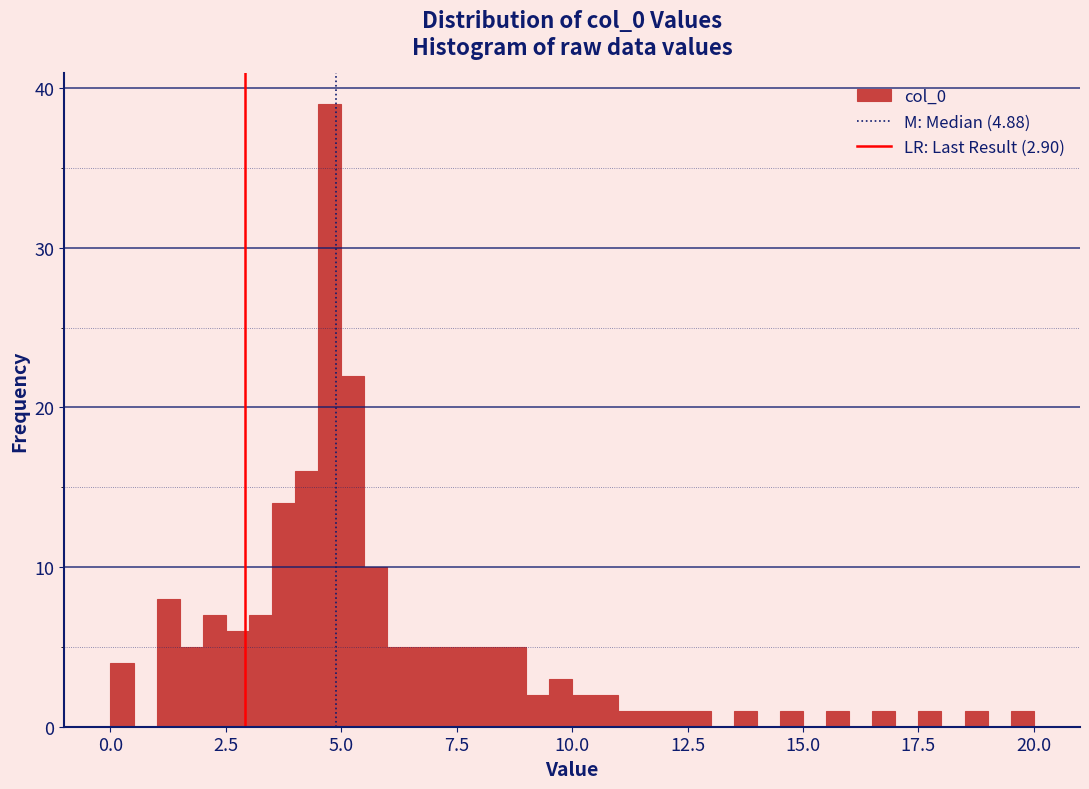

Read against the x-axis, roughly where is the centre of the tallest bar?

5.0